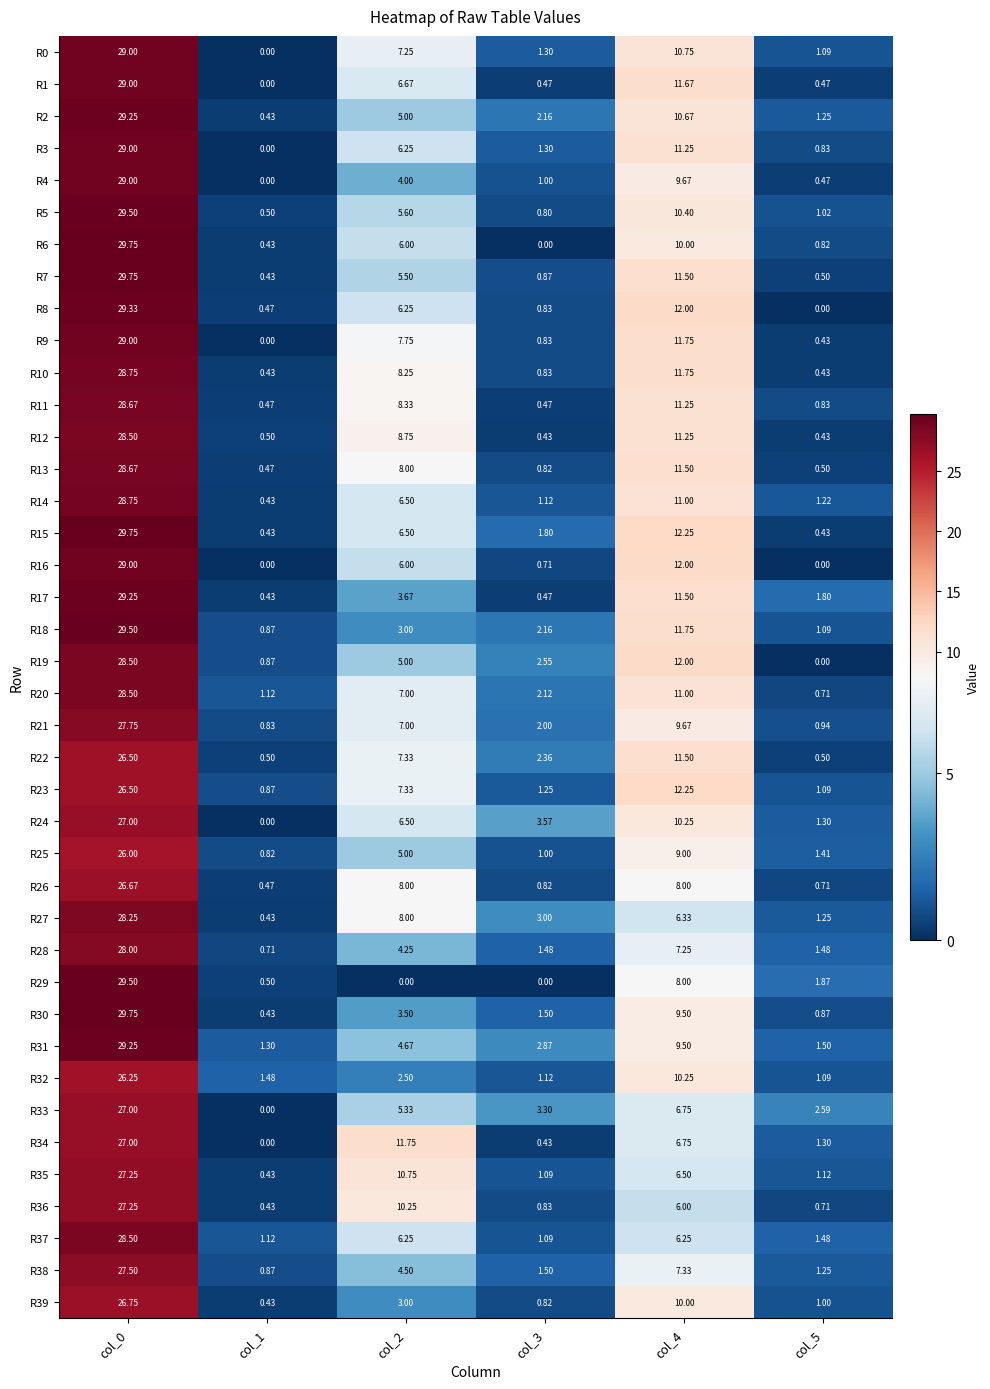

Reading right to left, transcribe all the data shown in this chart.

R0: col_5=1.1	col_4=10.8	col_3=1.3	col_2=7.2	col_1=0.0	col_0=29.0
R1: col_5=0.5	col_4=11.7	col_3=0.5	col_2=6.7	col_1=0.0	col_0=29.0
R2: col_5=1.2	col_4=10.7	col_3=2.2	col_2=5.0	col_1=0.4	col_0=29.2
R3: col_5=0.8	col_4=11.2	col_3=1.3	col_2=6.2	col_1=0.0	col_0=29.0
R4: col_5=0.5	col_4=9.7	col_3=1.0	col_2=4.0	col_1=0.0	col_0=29.0
R5: col_5=1.0	col_4=10.4	col_3=0.8	col_2=5.6	col_1=0.5	col_0=29.5
R6: col_5=0.8	col_4=10.0	col_3=0.0	col_2=6.0	col_1=0.4	col_0=29.8
R7: col_5=0.5	col_4=11.5	col_3=0.9	col_2=5.5	col_1=0.4	col_0=29.8
R8: col_5=0.0	col_4=12.0	col_3=0.8	col_2=6.2	col_1=0.5	col_0=29.3
R9: col_5=0.4	col_4=11.8	col_3=0.8	col_2=7.8	col_1=0.0	col_0=29.0
R10: col_5=0.4	col_4=11.8	col_3=0.8	col_2=8.2	col_1=0.4	col_0=28.8
R11: col_5=0.8	col_4=11.2	col_3=0.5	col_2=8.3	col_1=0.5	col_0=28.7
R12: col_5=0.4	col_4=11.2	col_3=0.4	col_2=8.8	col_1=0.5	col_0=28.5
R13: col_5=0.5	col_4=11.5	col_3=0.8	col_2=8.0	col_1=0.5	col_0=28.7
R14: col_5=1.2	col_4=11.0	col_3=1.1	col_2=6.5	col_1=0.4	col_0=28.8
R15: col_5=0.4	col_4=12.2	col_3=1.8	col_2=6.5	col_1=0.4	col_0=29.8
R16: col_5=0.0	col_4=12.0	col_3=0.7	col_2=6.0	col_1=0.0	col_0=29.0
R17: col_5=1.8	col_4=11.5	col_3=0.5	col_2=3.7	col_1=0.4	col_0=29.2
R18: col_5=1.1	col_4=11.8	col_3=2.2	col_2=3.0	col_1=0.9	col_0=29.5
R19: col_5=0.0	col_4=12.0	col_3=2.5	col_2=5.0	col_1=0.9	col_0=28.5
R20: col_5=0.7	col_4=11.0	col_3=2.1	col_2=7.0	col_1=1.1	col_0=28.5
R21: col_5=0.9	col_4=9.7	col_3=2.0	col_2=7.0	col_1=0.8	col_0=27.8
R22: col_5=0.5	col_4=11.5	col_3=2.4	col_2=7.3	col_1=0.5	col_0=26.5
R23: col_5=1.1	col_4=12.2	col_3=1.2	col_2=7.3	col_1=0.9	col_0=26.5
R24: col_5=1.3	col_4=10.2	col_3=3.6	col_2=6.5	col_1=0.0	col_0=27.0
R25: col_5=1.4	col_4=9.0	col_3=1.0	col_2=5.0	col_1=0.8	col_0=26.0
R26: col_5=0.7	col_4=8.0	col_3=0.8	col_2=8.0	col_1=0.5	col_0=26.7
R27: col_5=1.2	col_4=6.3	col_3=3.0	col_2=8.0	col_1=0.4	col_0=28.2
R28: col_5=1.5	col_4=7.2	col_3=1.5	col_2=4.2	col_1=0.7	col_0=28.0
R29: col_5=1.9	col_4=8.0	col_3=0.0	col_2=0.0	col_1=0.5	col_0=29.5
R30: col_5=0.9	col_4=9.5	col_3=1.5	col_2=3.5	col_1=0.4	col_0=29.8
R31: col_5=1.5	col_4=9.5	col_3=2.9	col_2=4.7	col_1=1.3	col_0=29.2
R32: col_5=1.1	col_4=10.2	col_3=1.1	col_2=2.5	col_1=1.5	col_0=26.2
R33: col_5=2.6	col_4=6.8	col_3=3.3	col_2=5.3	col_1=0.0	col_0=27.0
R34: col_5=1.3	col_4=6.8	col_3=0.4	col_2=11.8	col_1=0.0	col_0=27.0
R35: col_5=1.1	col_4=6.5	col_3=1.1	col_2=10.8	col_1=0.4	col_0=27.2
R36: col_5=0.7	col_4=6.0	col_3=0.8	col_2=10.2	col_1=0.4	col_0=27.2
R37: col_5=1.5	col_4=6.2	col_3=1.1	col_2=6.2	col_1=1.1	col_0=28.5
R38: col_5=1.2	col_4=7.3	col_3=1.5	col_2=4.5	col_1=0.9	col_0=27.5
R39: col_5=1.0	col_4=10.0	col_3=0.8	col_2=3.0	col_1=0.4	col_0=26.8